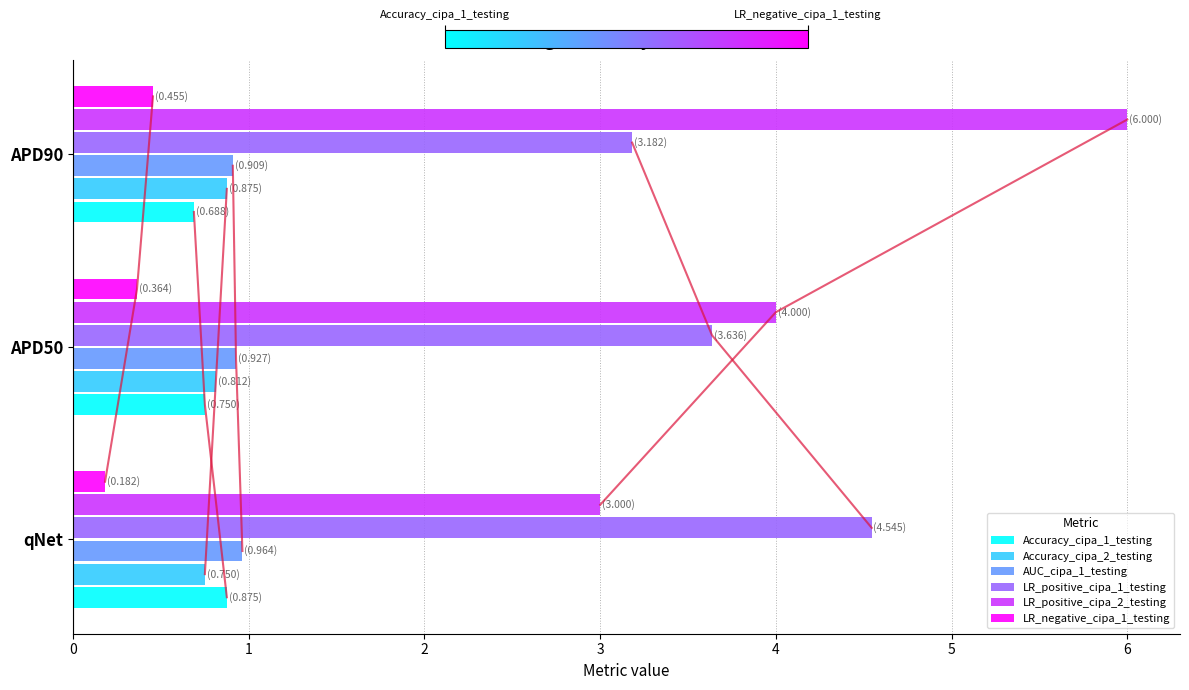

What is the difference between the LR_positive_cipa_1_testing values at APD90 and APD50?

0.5